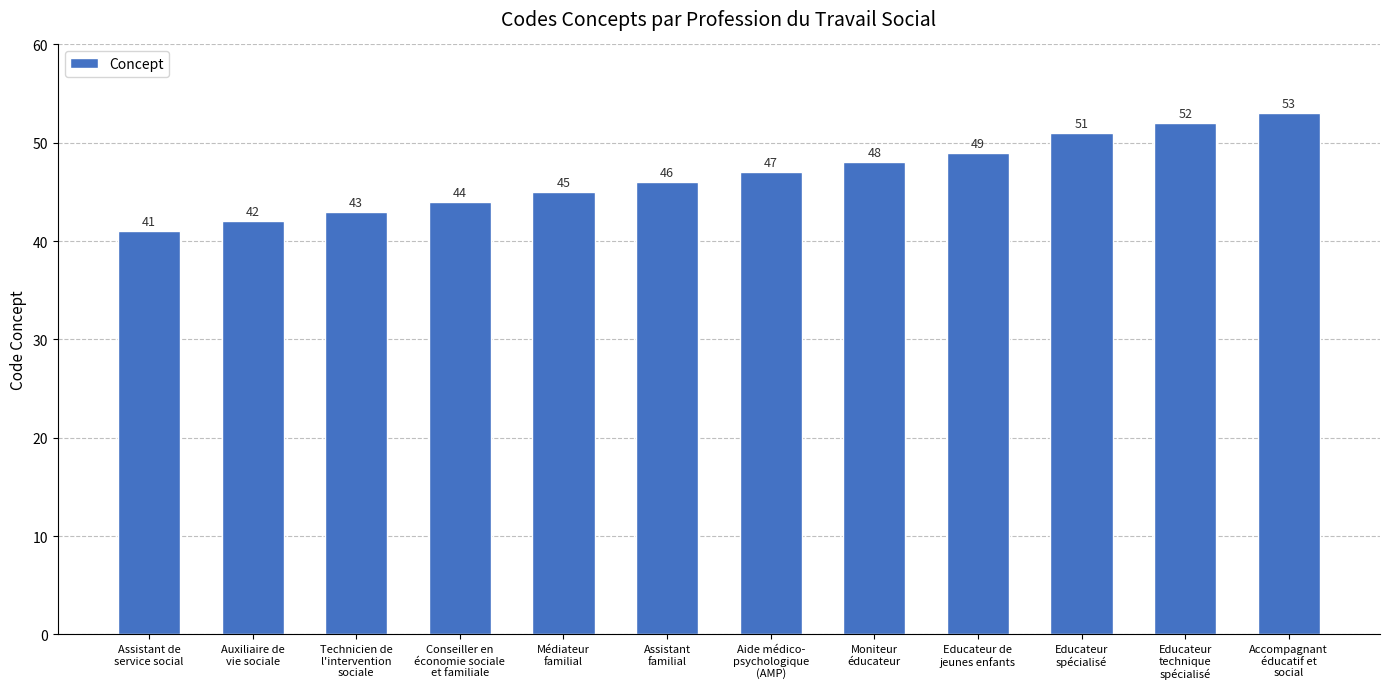

What is the minimum value shown in the chart?

41